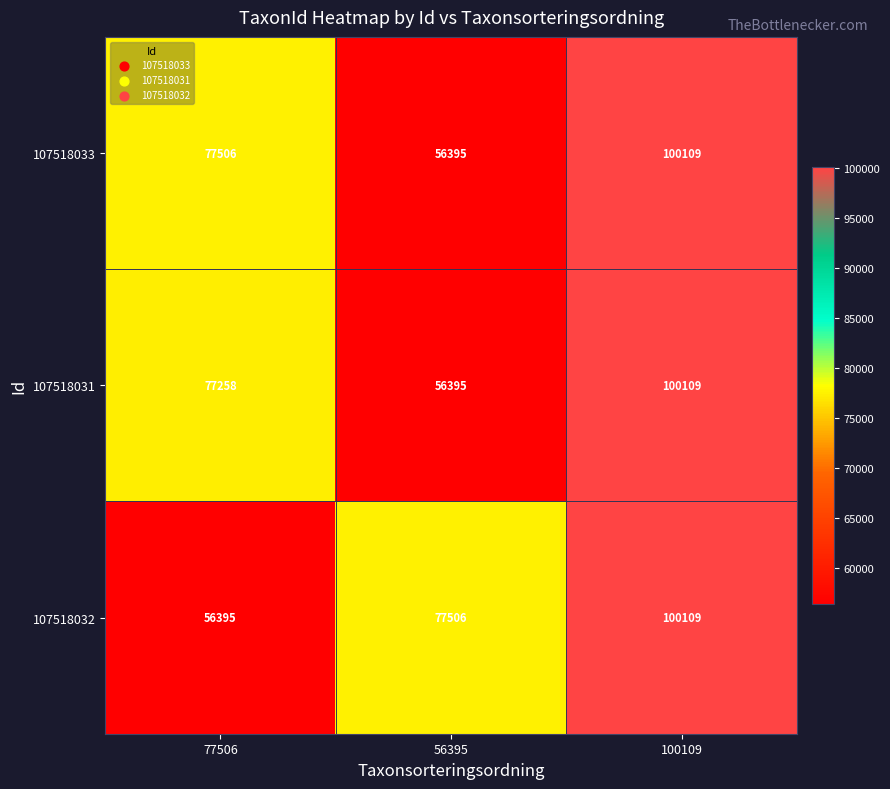

What value does the 107518031 series have at 100109?

100109